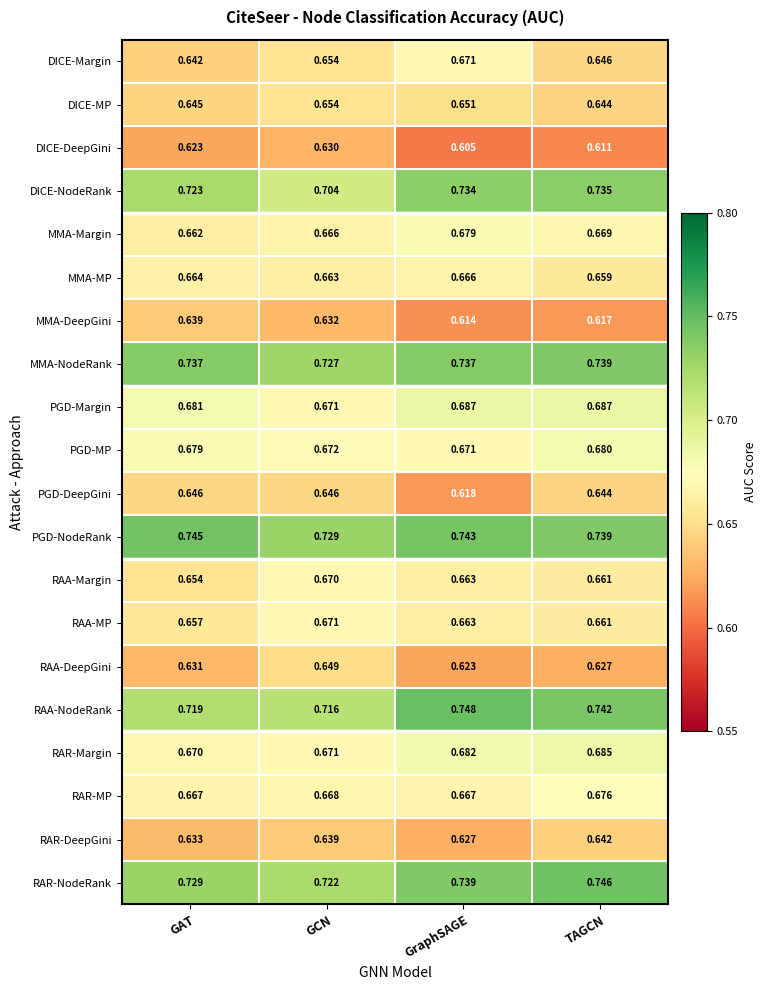

At which label does RAA-NodeRank reach its minimum?

GCN